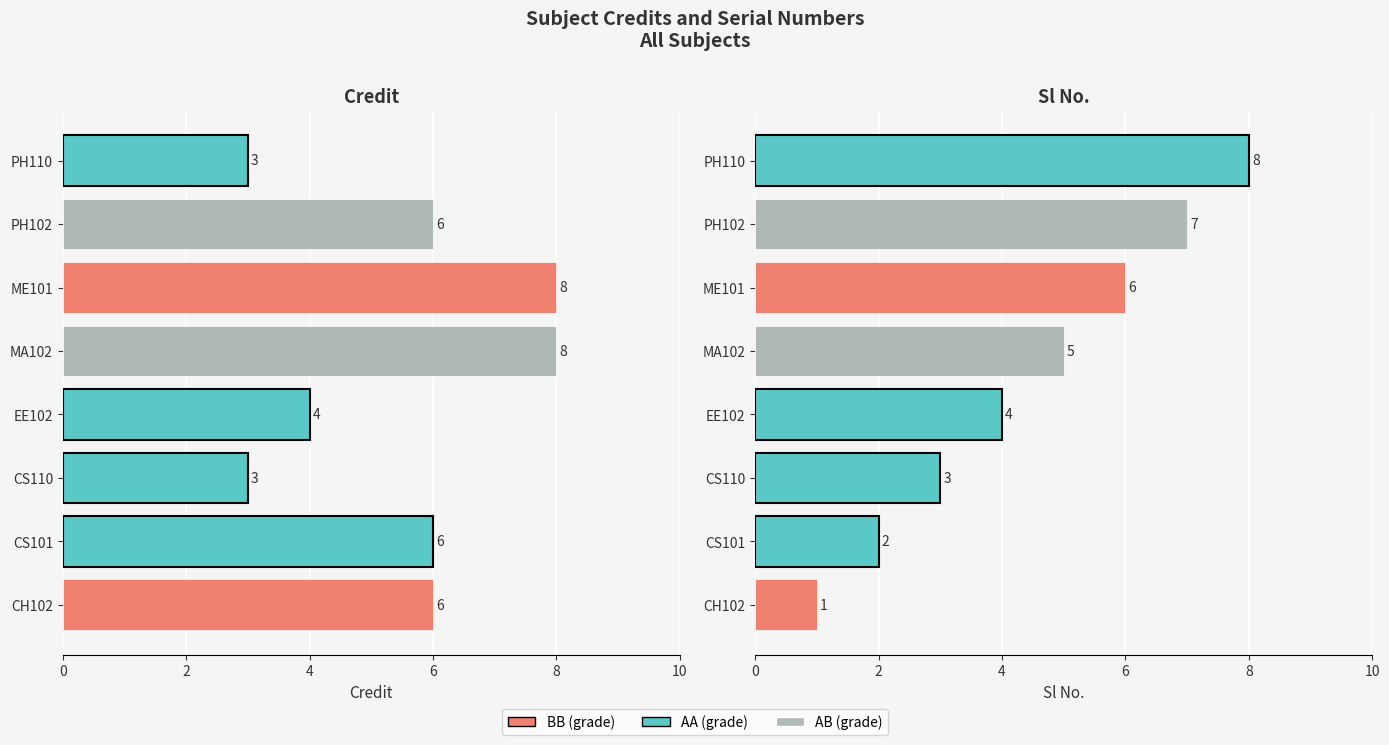

Which series has the largest total across all categories?

Credit